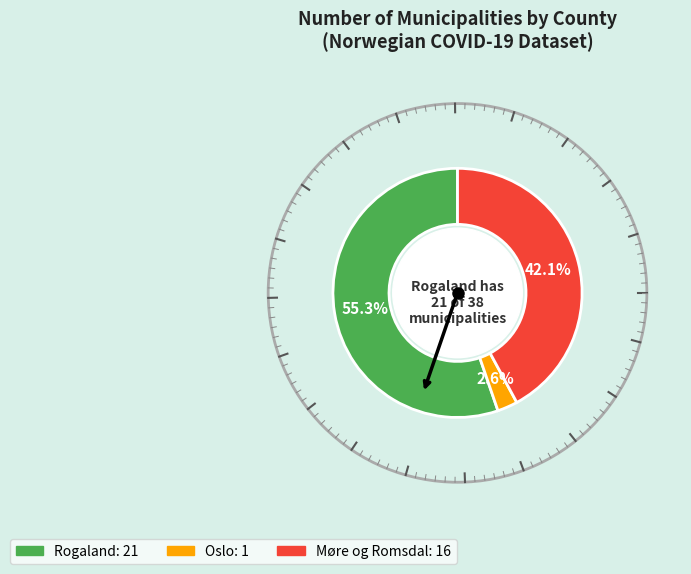

Count the number of slices in the pie.

3